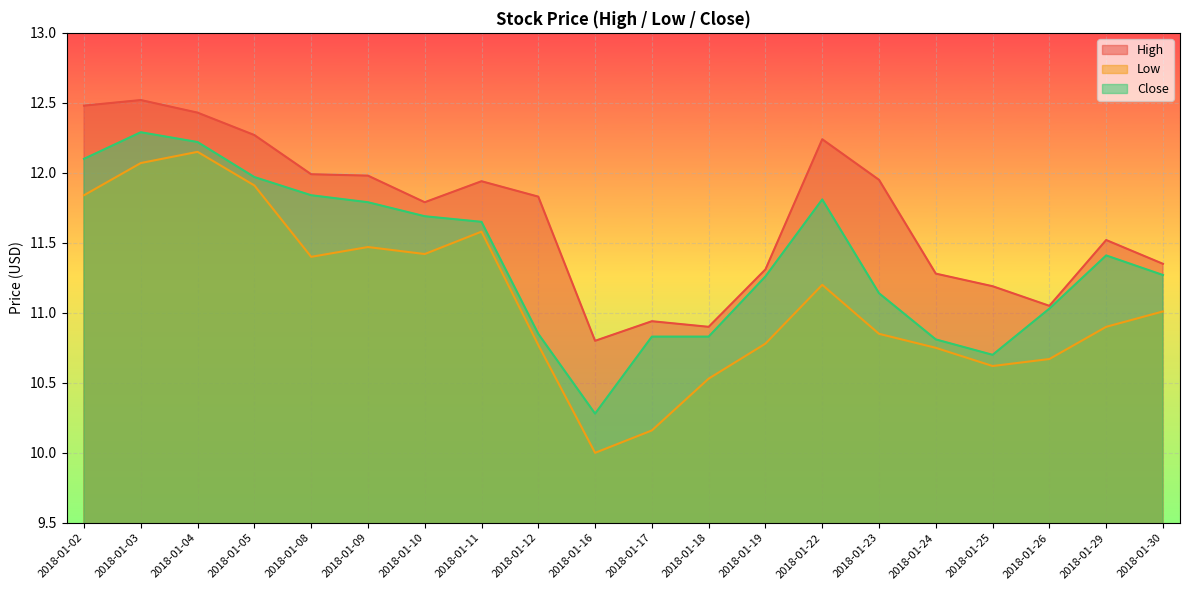

Reading left to right, what are all the values shown in this chart?

High: 2018-01-02=12.5	2018-01-03=12.5	2018-01-04=12.4	2018-01-05=12.3	2018-01-08=12.0	2018-01-09=12.0	2018-01-10=11.8	2018-01-11=11.9	2018-01-12=11.8	2018-01-16=10.8	2018-01-17=10.9	2018-01-18=10.9	2018-01-19=11.3	2018-01-22=12.2	2018-01-23=11.9	2018-01-24=11.3	2018-01-25=11.2	2018-01-26=11.1	2018-01-29=11.5	2018-01-30=11.4
Low: 2018-01-02=11.8	2018-01-03=12.1	2018-01-04=12.1	2018-01-05=11.9	2018-01-08=11.4	2018-01-09=11.5	2018-01-10=11.4	2018-01-11=11.6	2018-01-12=10.8	2018-01-16=10.0	2018-01-17=10.2	2018-01-18=10.5	2018-01-19=10.8	2018-01-22=11.2	2018-01-23=10.9	2018-01-24=10.8	2018-01-25=10.6	2018-01-26=10.7	2018-01-29=10.9	2018-01-30=11.0
Close: 2018-01-02=12.1	2018-01-03=12.3	2018-01-04=12.2	2018-01-05=12.0	2018-01-08=11.8	2018-01-09=11.8	2018-01-10=11.7	2018-01-11=11.6	2018-01-12=10.9	2018-01-16=10.3	2018-01-17=10.8	2018-01-18=10.8	2018-01-19=11.3	2018-01-22=11.8	2018-01-23=11.1	2018-01-24=10.8	2018-01-25=10.7	2018-01-26=11.0	2018-01-29=11.4	2018-01-30=11.3